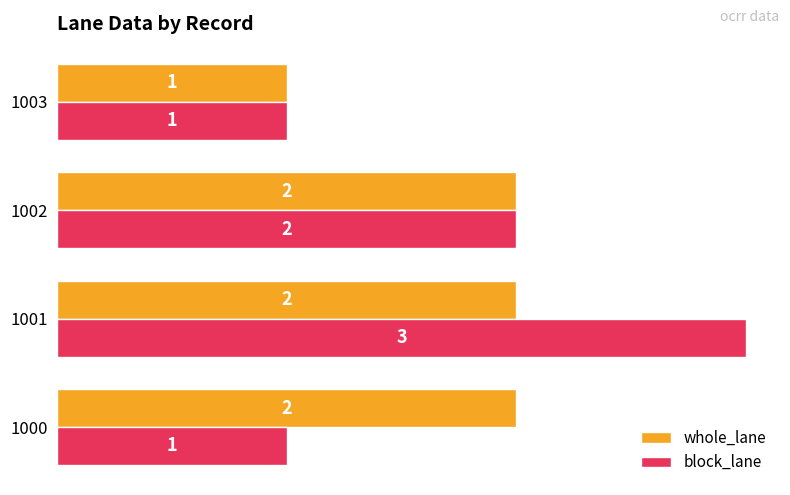

Is it true that whole_lane equals 2 at 1000?

True